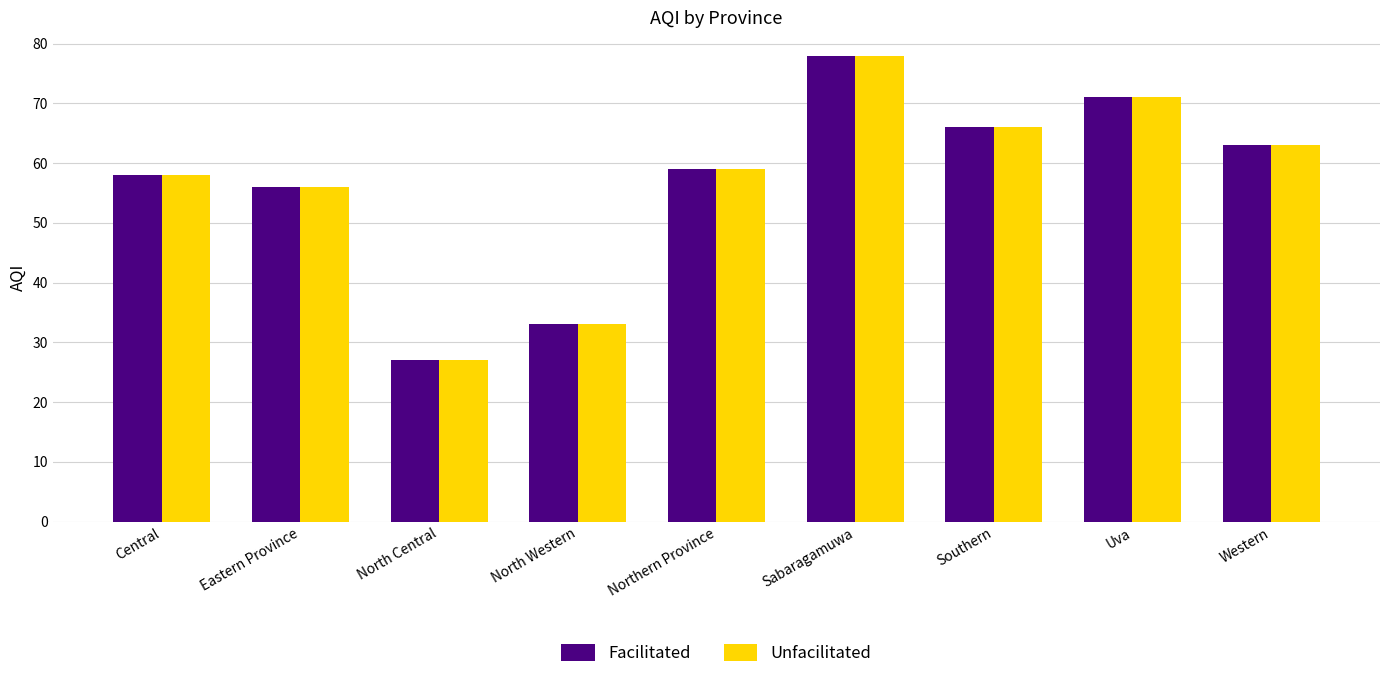

What position from the left is Uva?

8